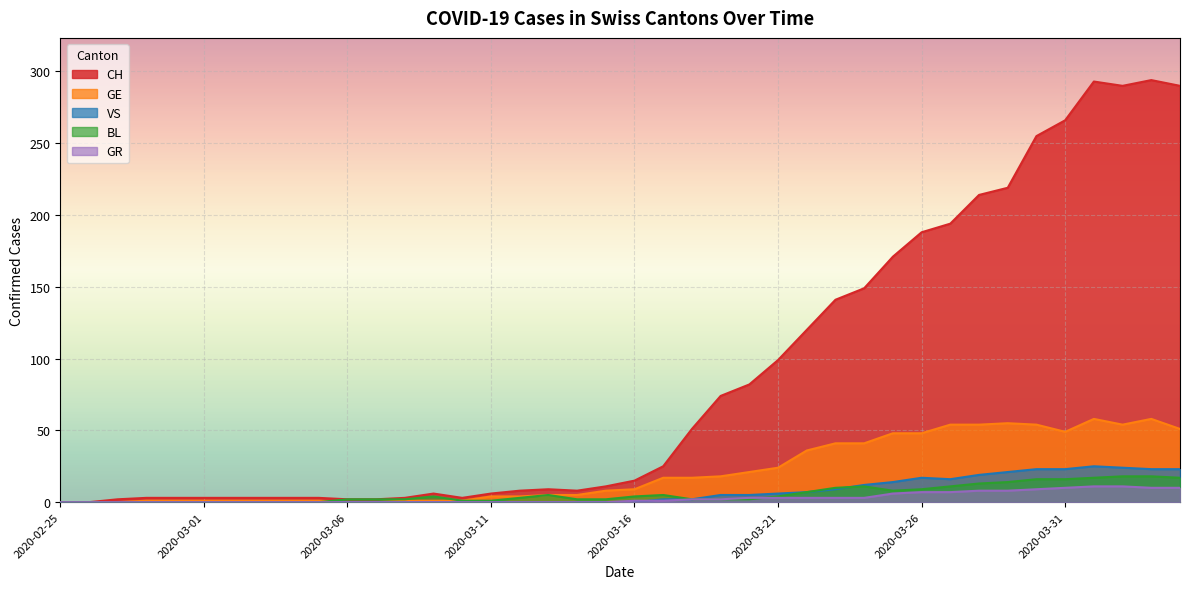

What is the label of the 6th point from the right?

2020-03-30